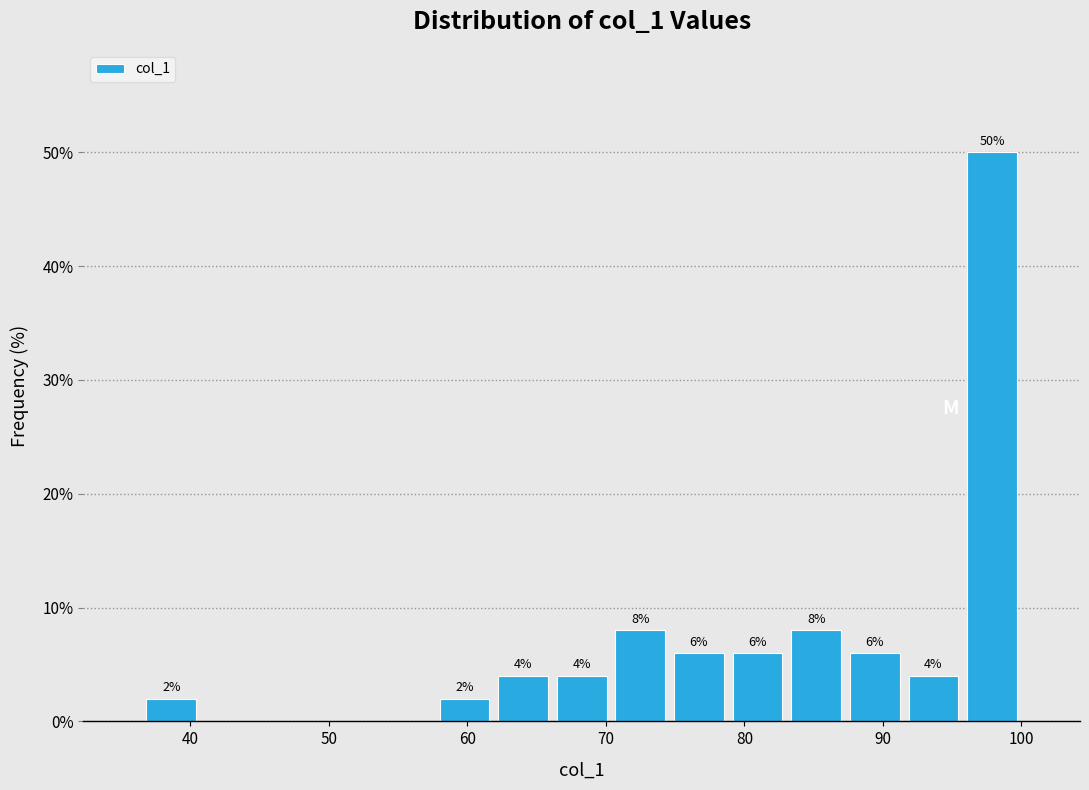

Over which range of the x-axis is the bar tallest?

96 to 100